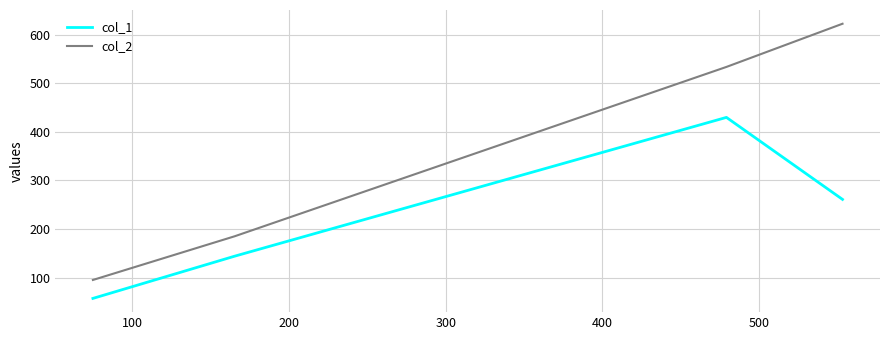

Rank the series by their average value, from lowest to highest.

col_1, col_2